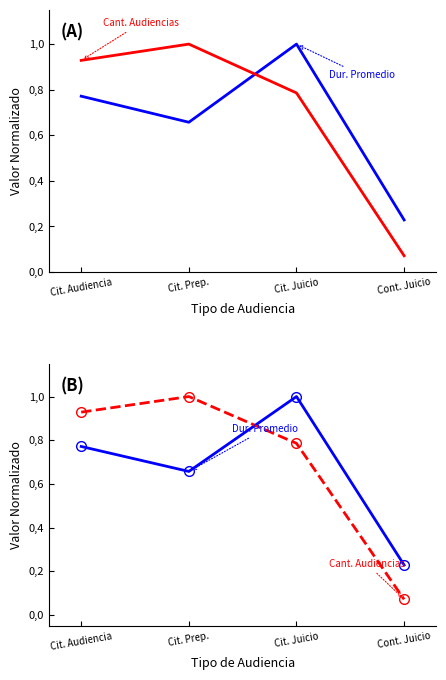

In Duración Promedio (MM), how many points are higher than both neighbors (excluding endpoints)?

1